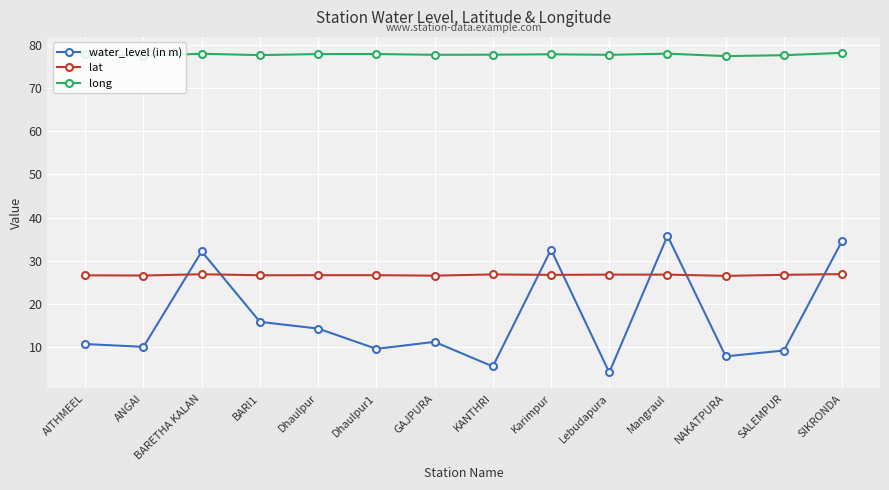

What is the sum of the lat values at Lebudapura and Dhaulpur1?

53.5